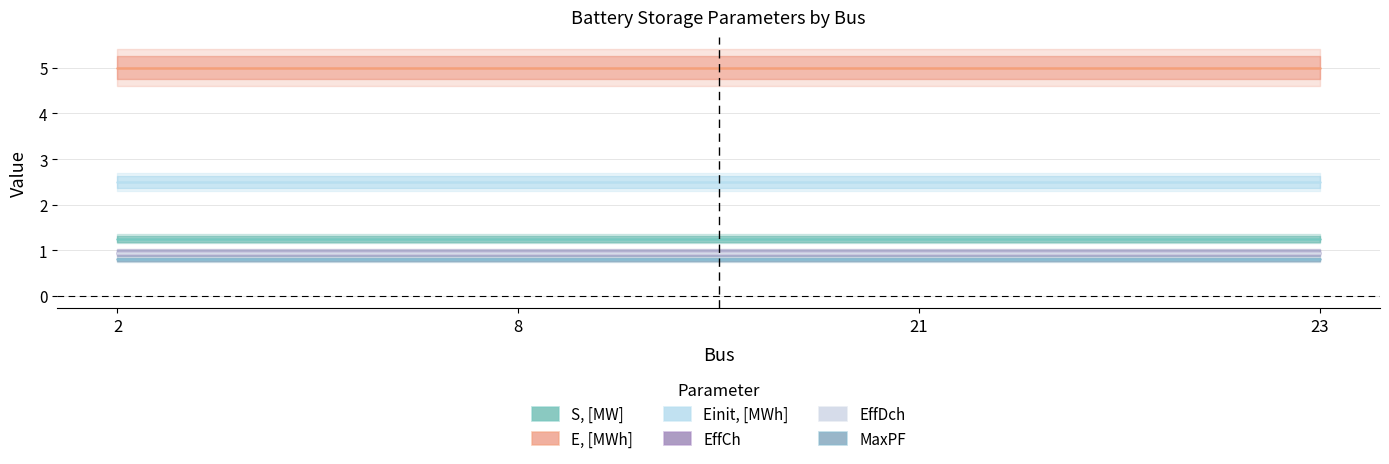

Which has a higher value, 2 or 8?

2